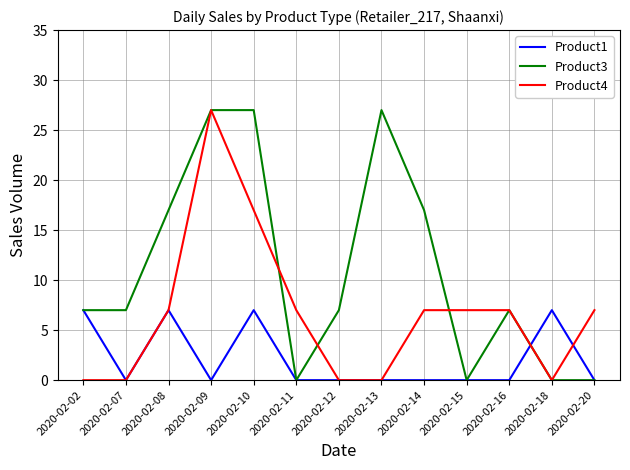

True or false: Product4 has a value of -18 at 2020-02-02.

False